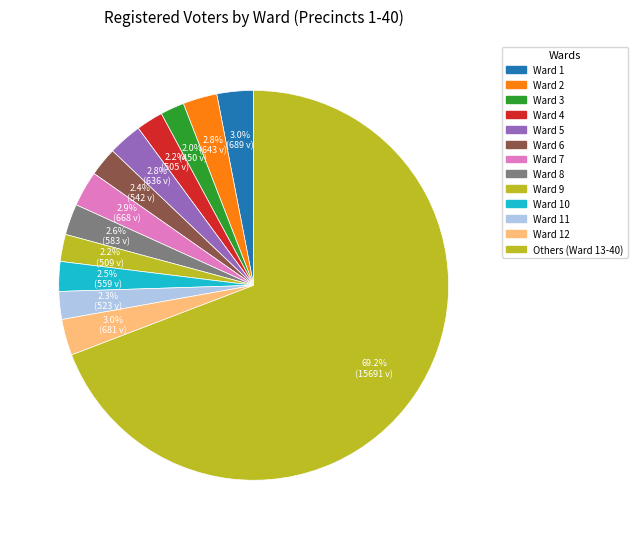

How many slices are in this pie chart?

13